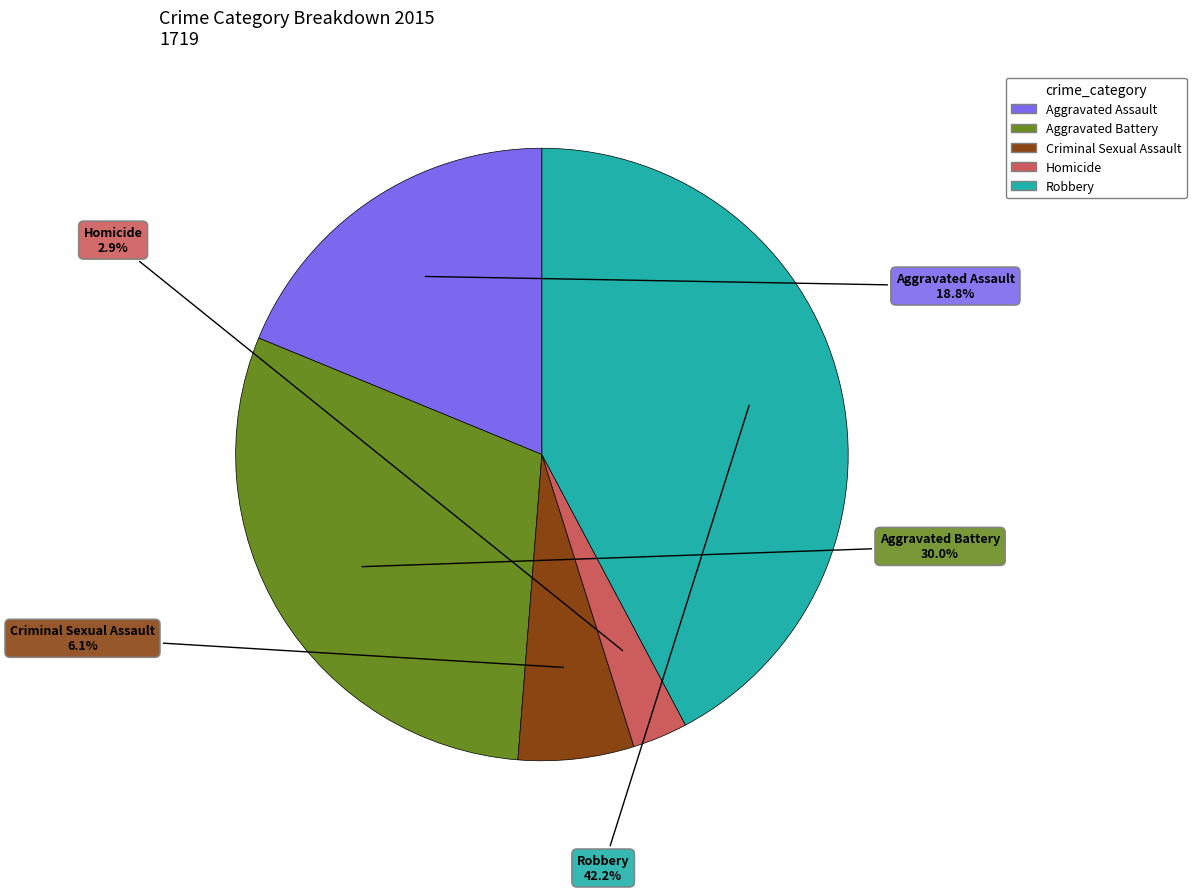

Between Homicide and Aggravated Battery, which is larger?

Aggravated Battery